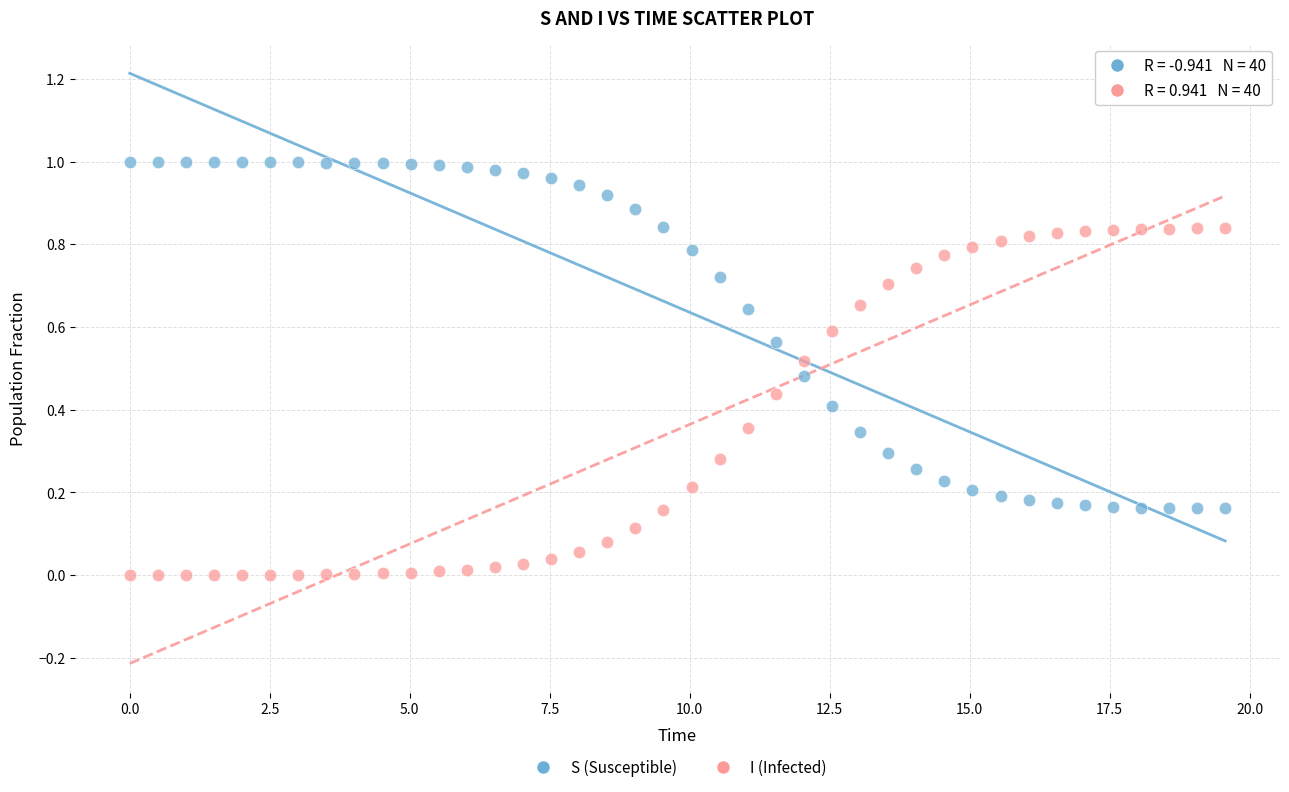

What is the X range (max minus min) for the scatter plot?

19.6